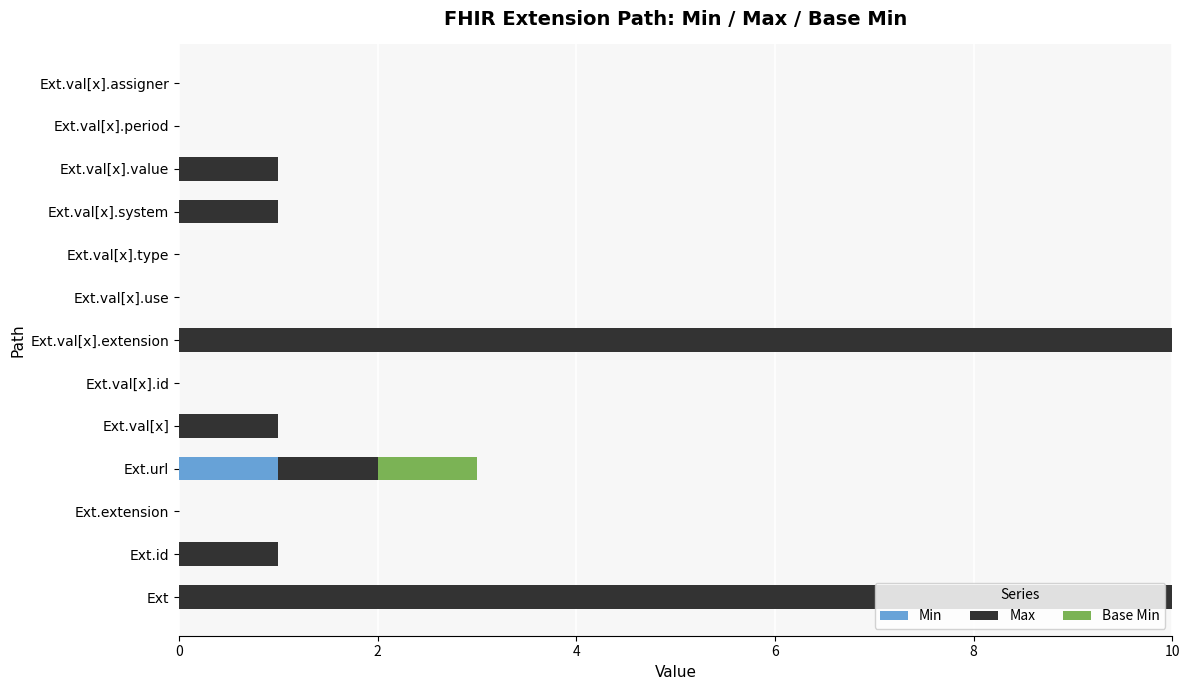

What is the total value across all series at Ext.val[x].extension?

10